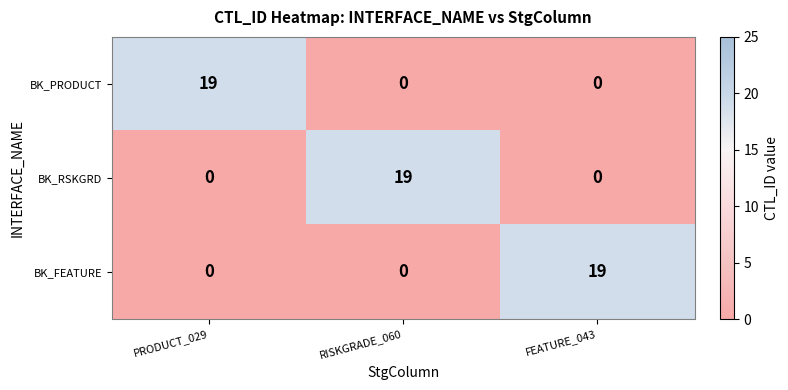

How many data points does each series have?

3